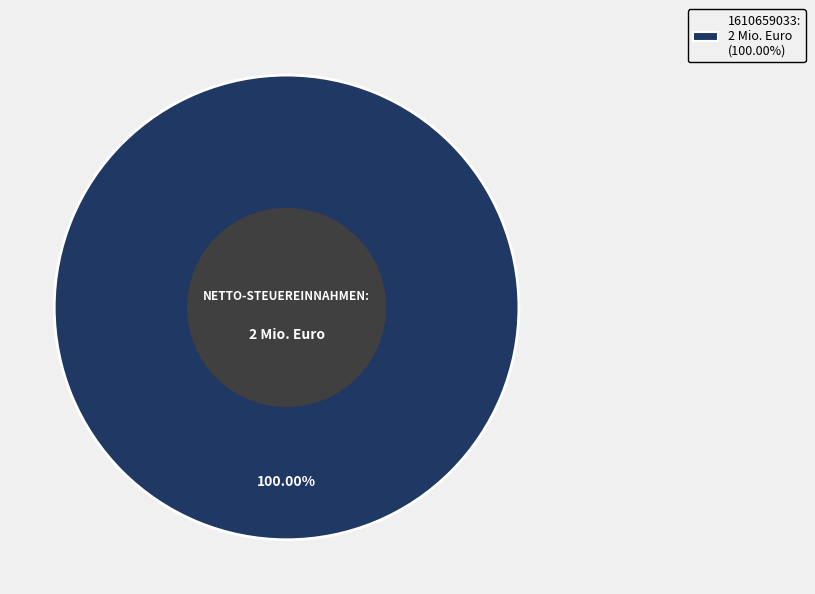

Does any single category account for the majority?

Yes